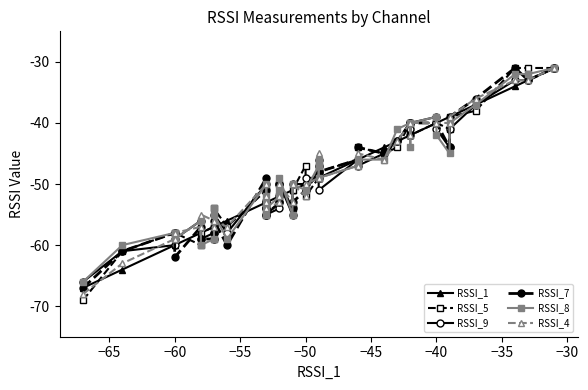

What is the value of the RSSI_9 point at the 22nd from the left?

-49